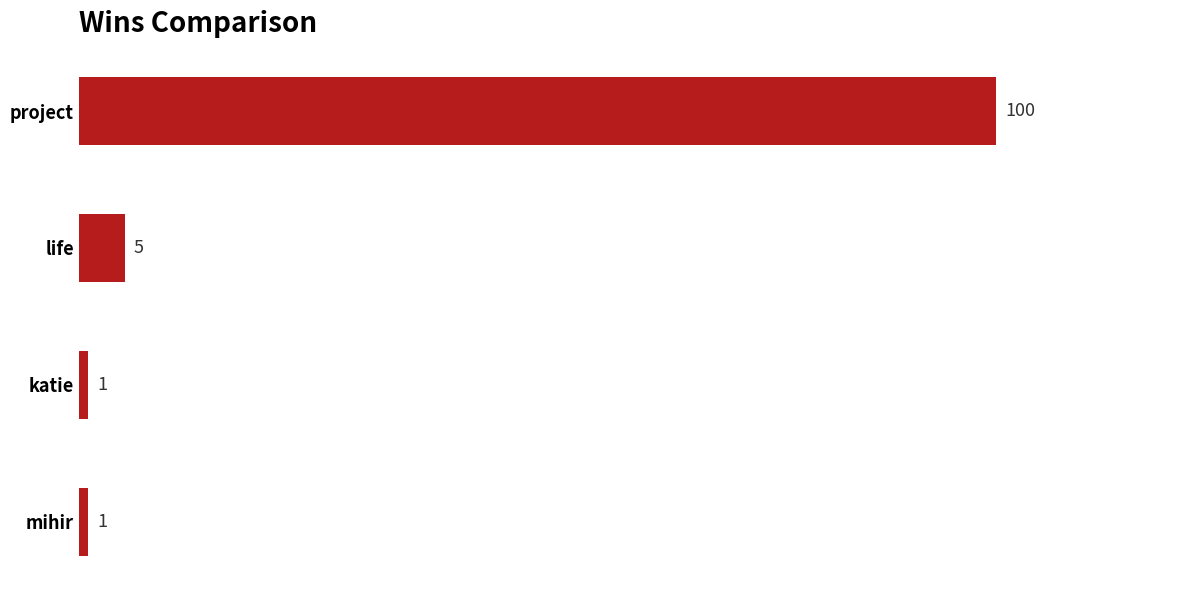

How many series are shown in this chart?

1